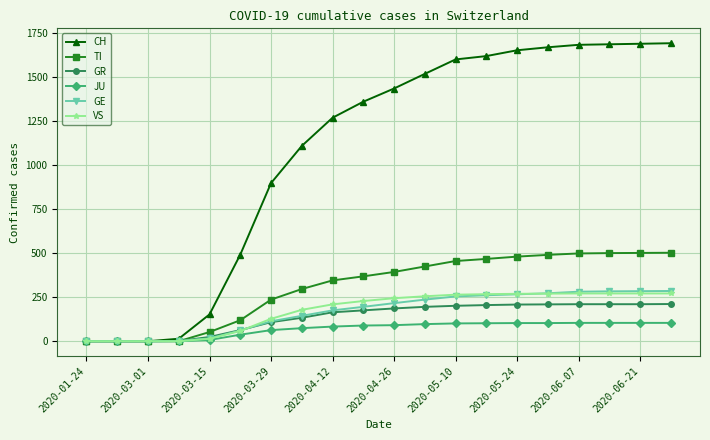

What is the maximum value shown in the chart?

1691